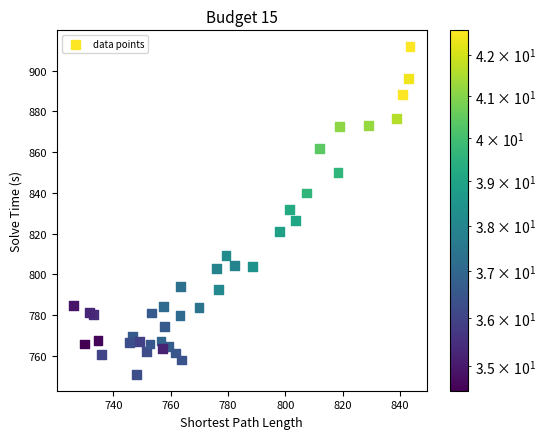

What is the range of X values (max minus min)?

117.4